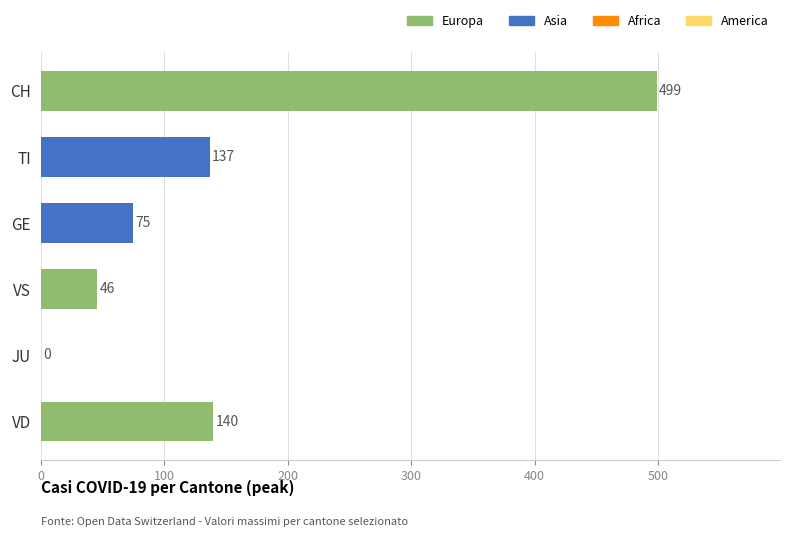

Which category has the highest value across all series?

CH